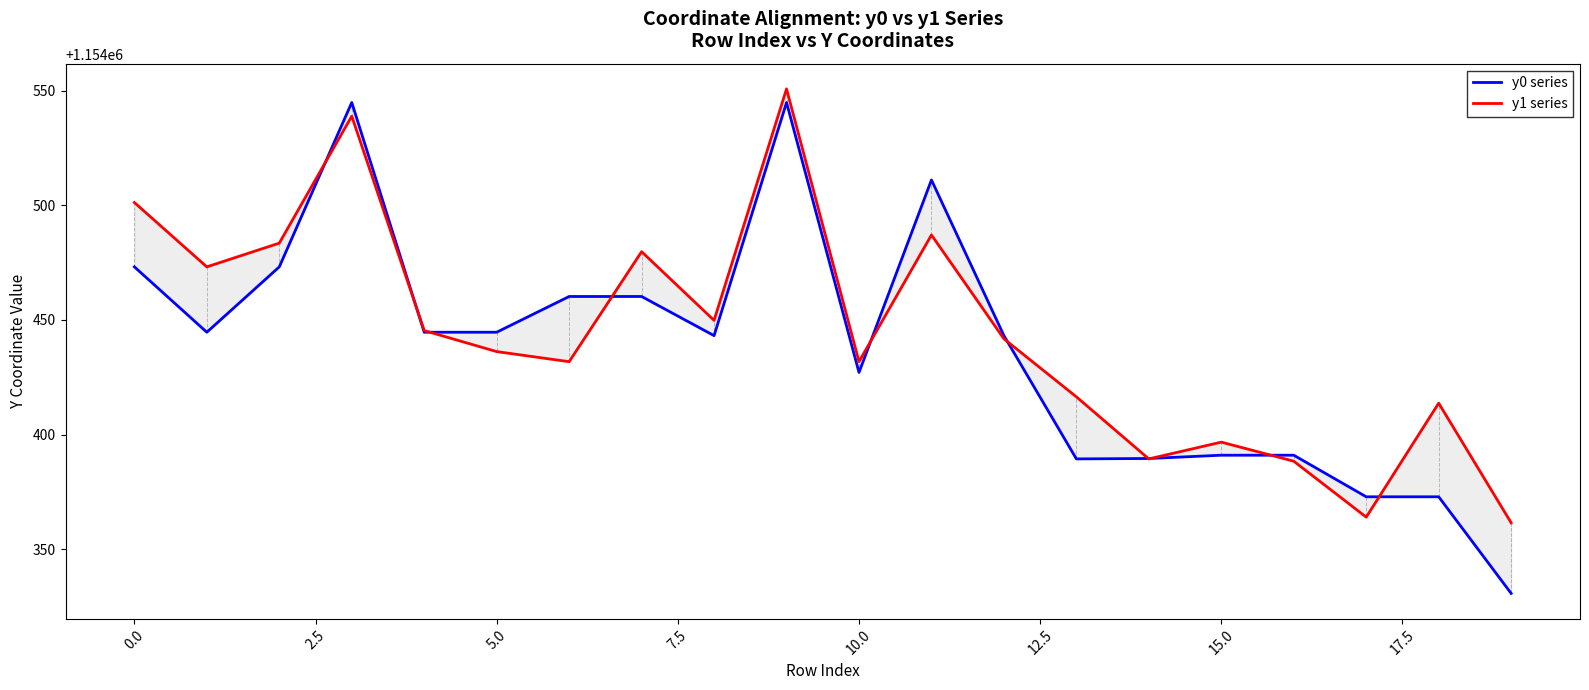

Which series has the largest total across all categories?

y1 series